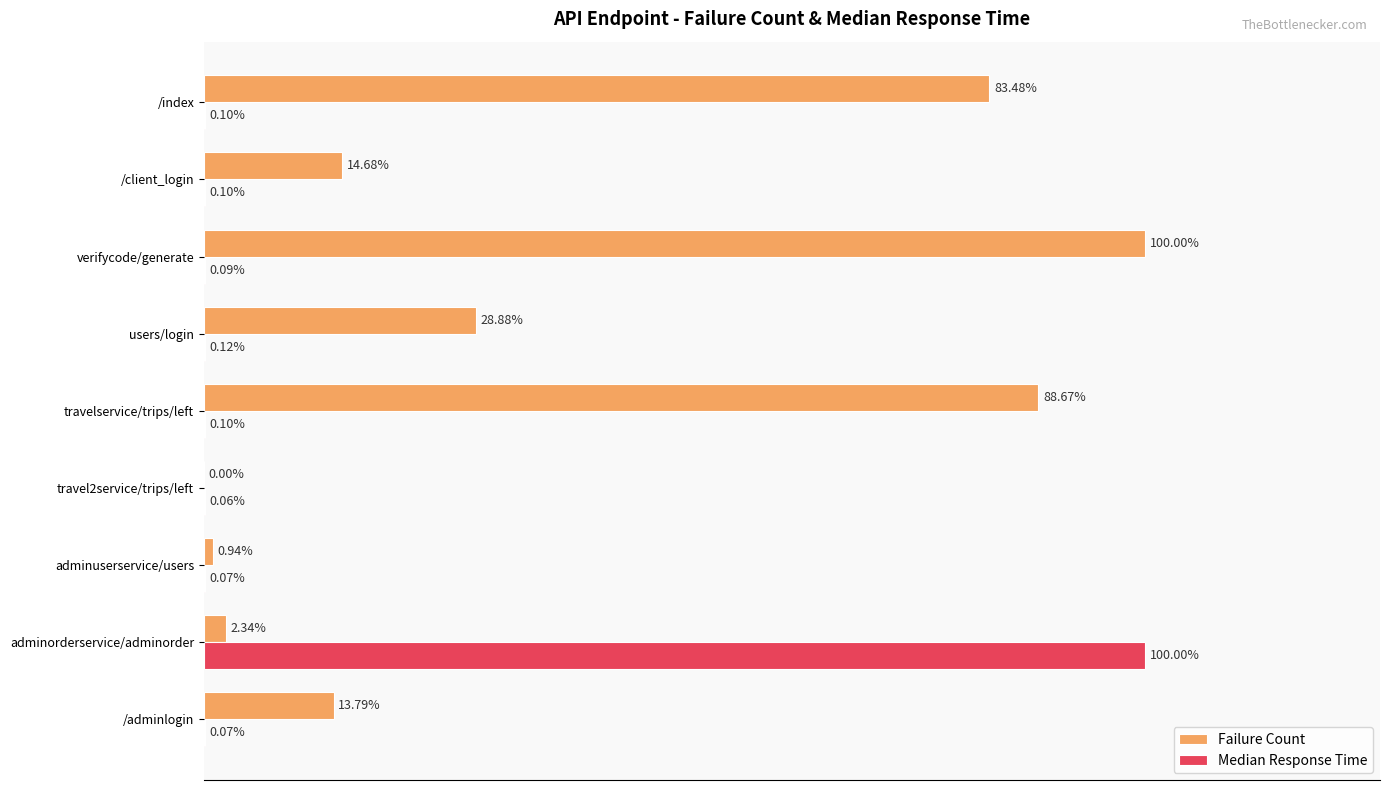

Which series has the largest total across all categories?

Failure Count